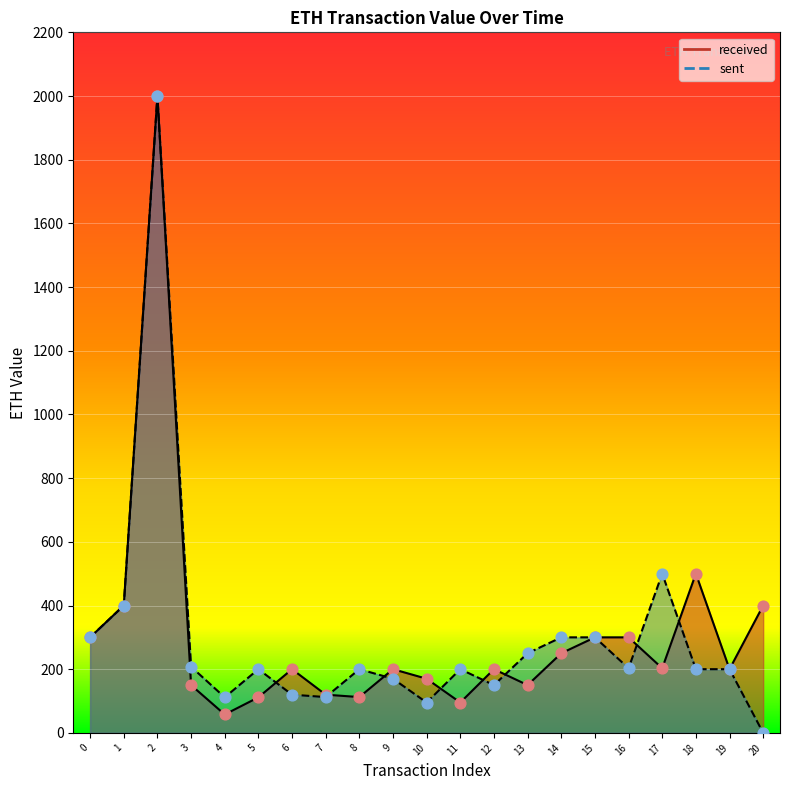

Approximately how many times larger is the value at 19 compared to 0?

0.7